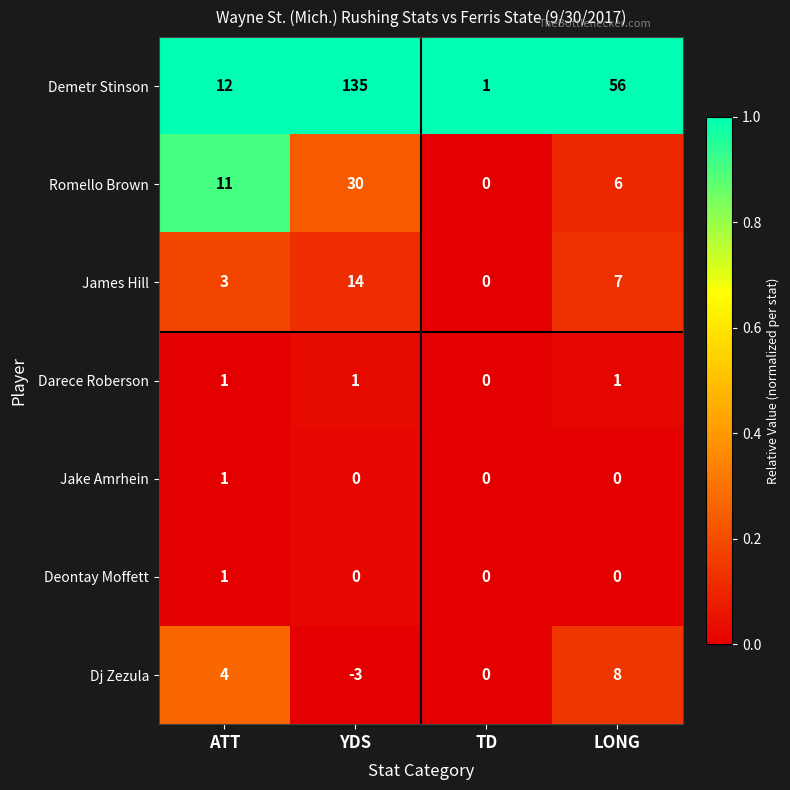

Is it true that Darece Roberson equals 1 at YDS?

True